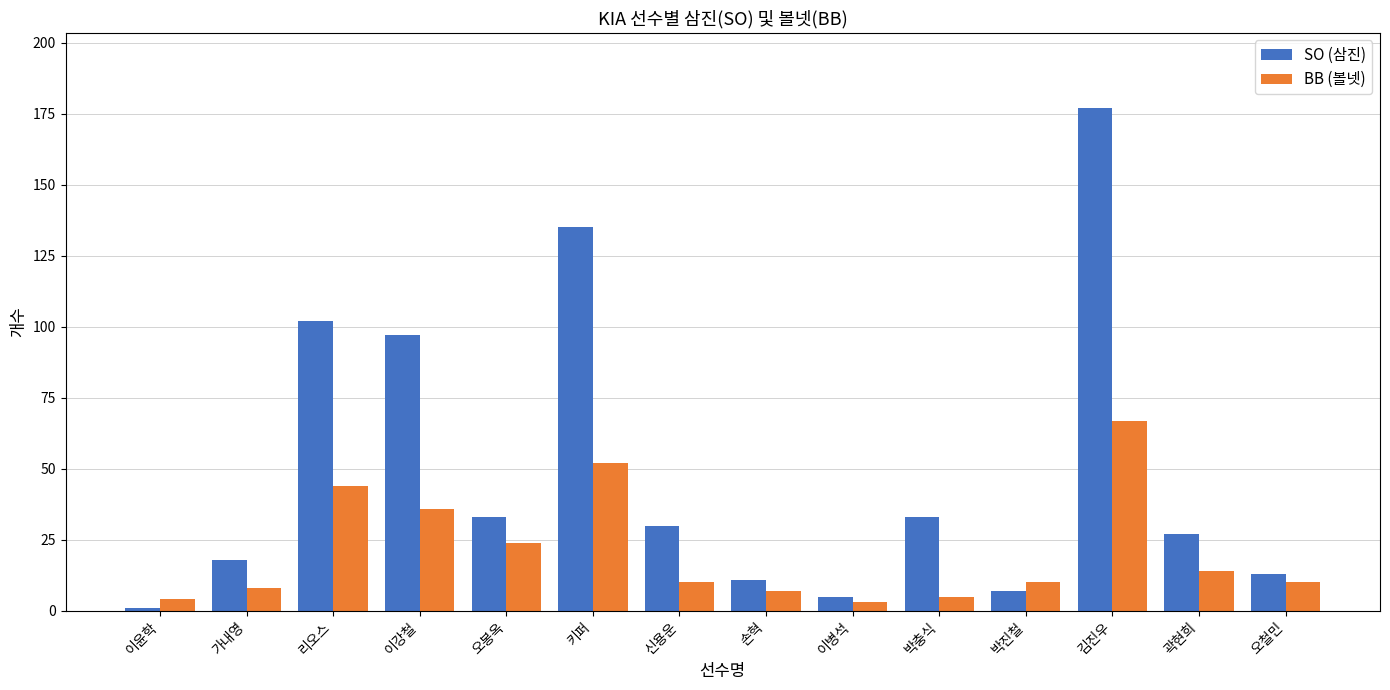

Count the number of data series in this chart.

2